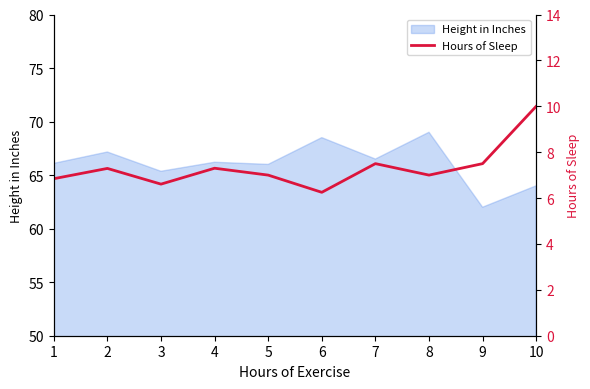

What is the greatest value displayed?

10.0